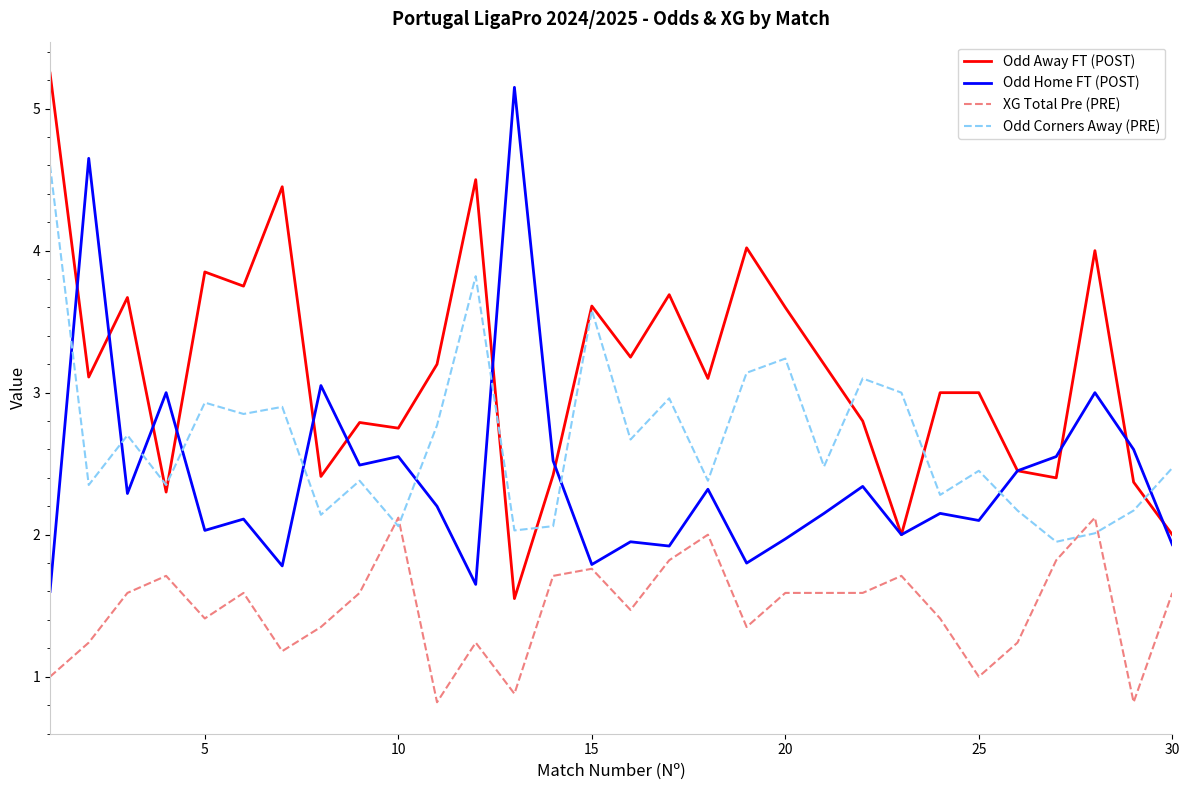

After their last crossing, which series has the higher values: XG Total Pre (PRE) or Odd Corners Away (PRE)?

Odd Corners Away (PRE)